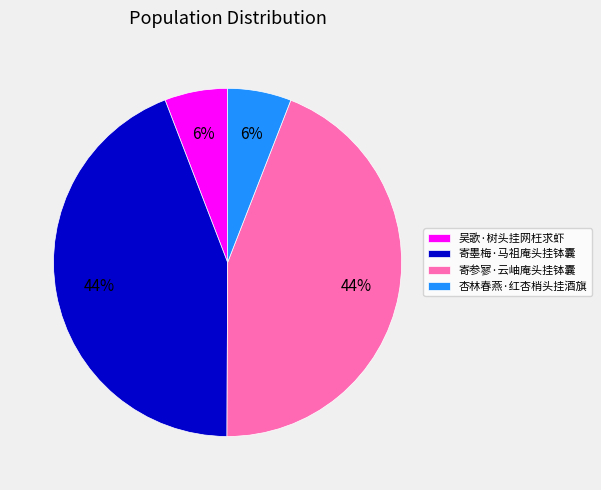

To the nearest percent, what is the average slice percentage?

25%